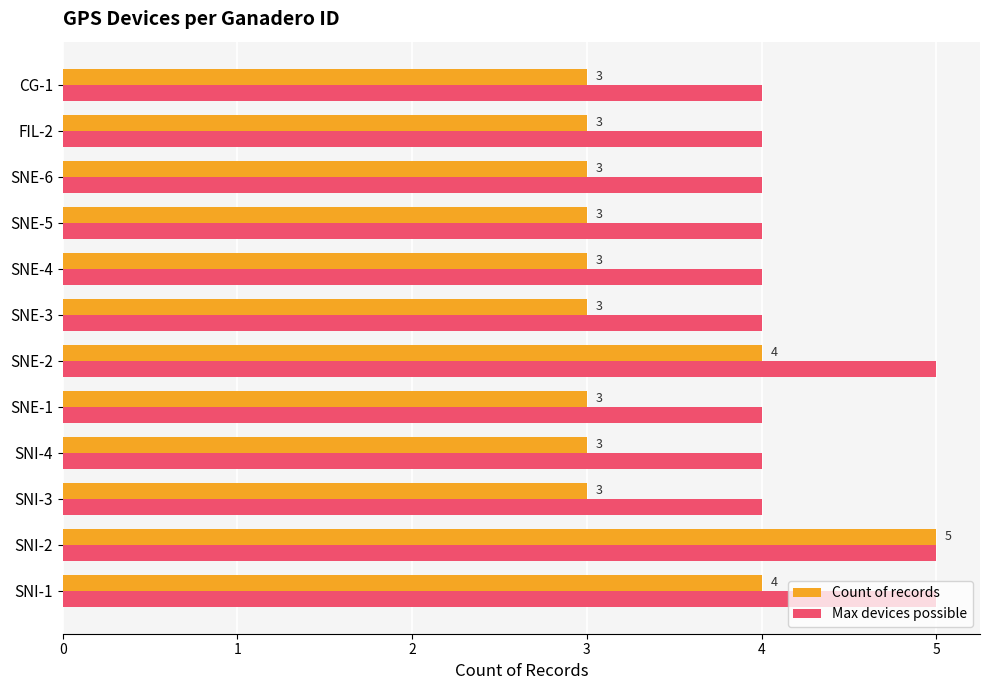

Which series has the widest spread of values?

Count of records